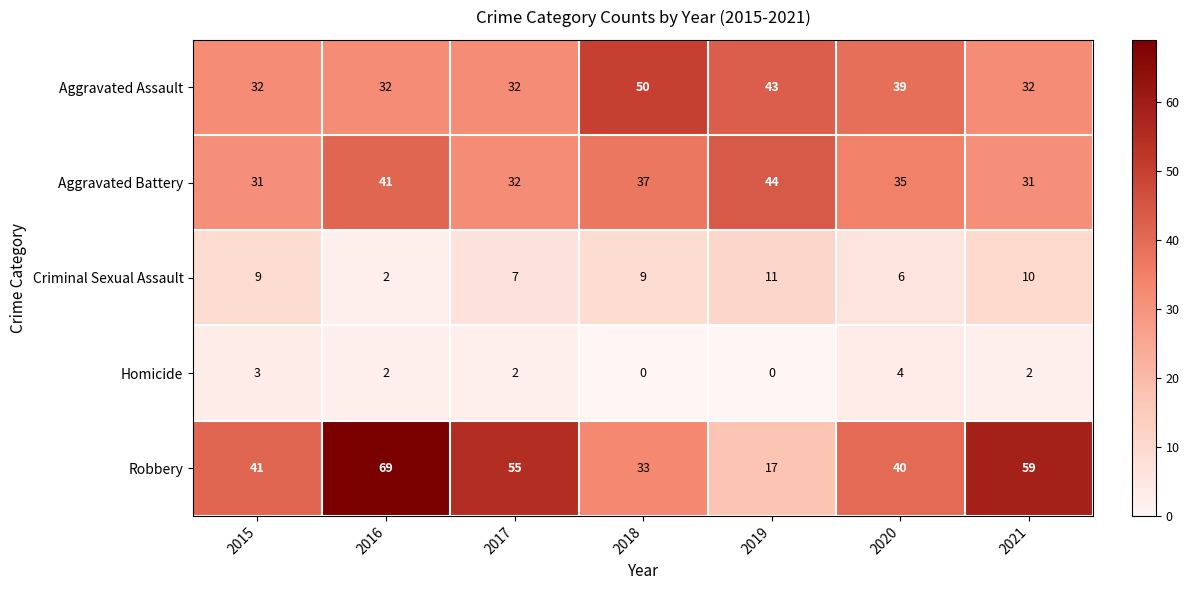

Count the number of categories in the chart.

7